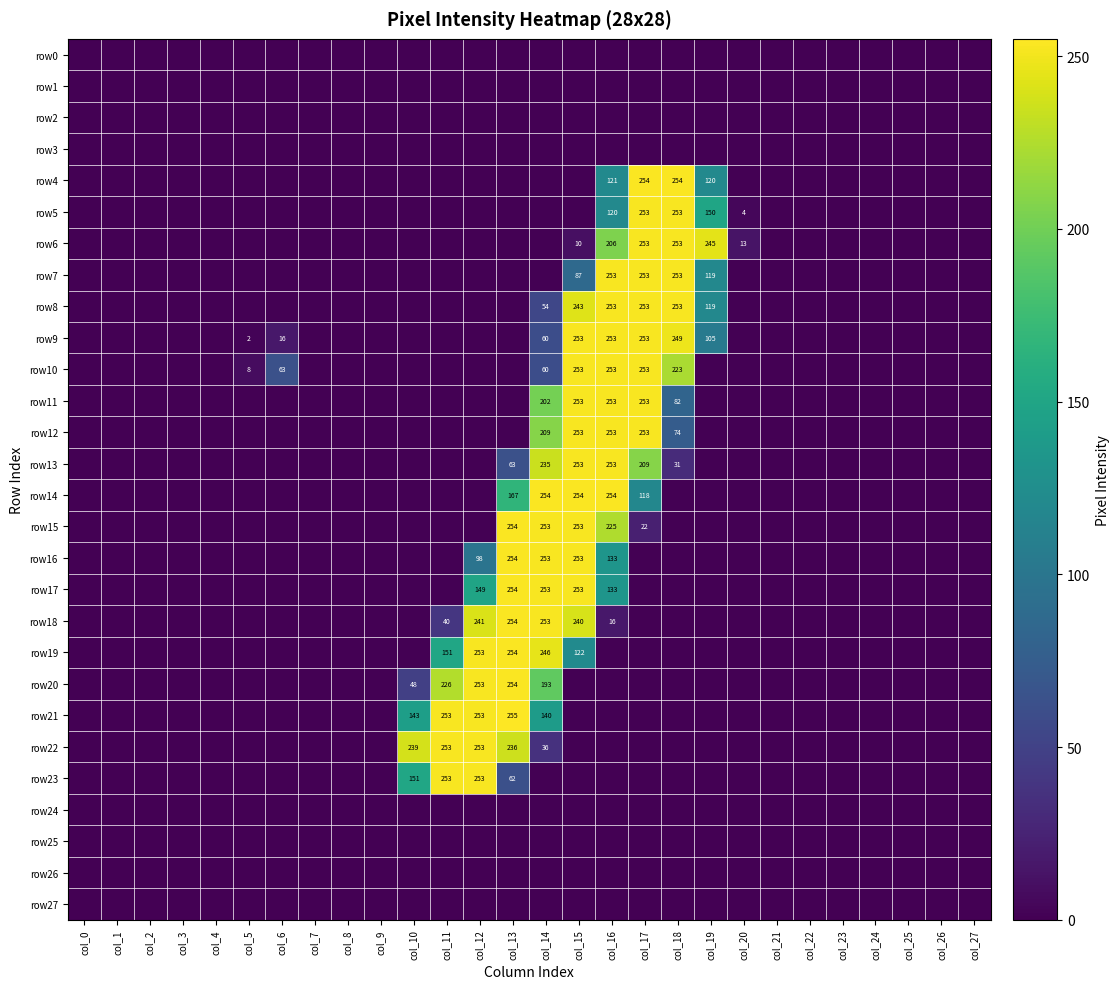

The row20 series shows 134 at col_13. True or false?

False